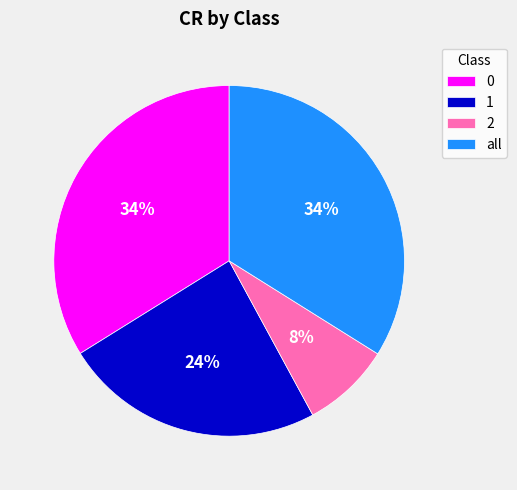

To the nearest percent, what portion does 1 represent?

24%